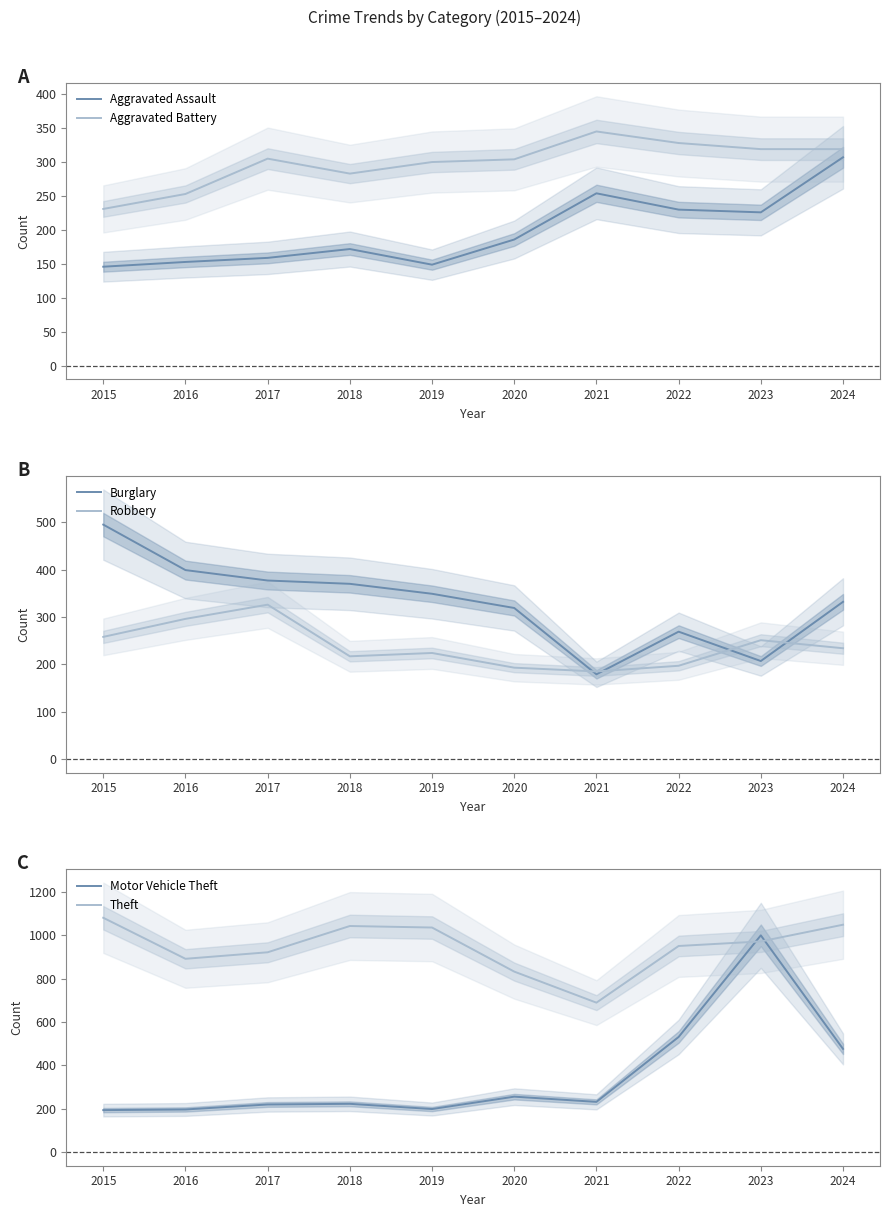

Which series changed the most between 2019 and 2024?

Motor Vehicle Theft